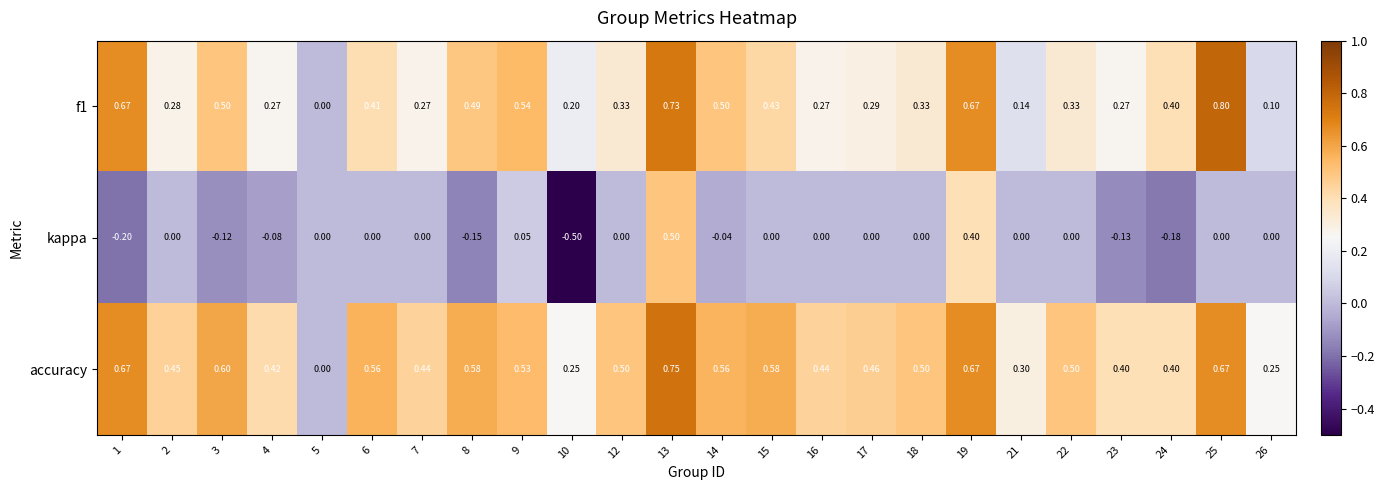

At which category is the sum across all series the highest?

13